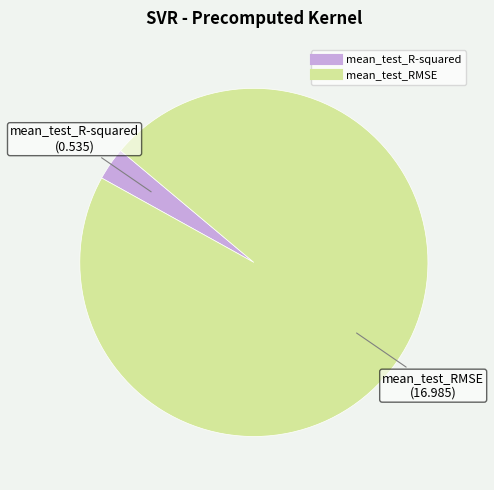

How many segments does this pie chart have?

2